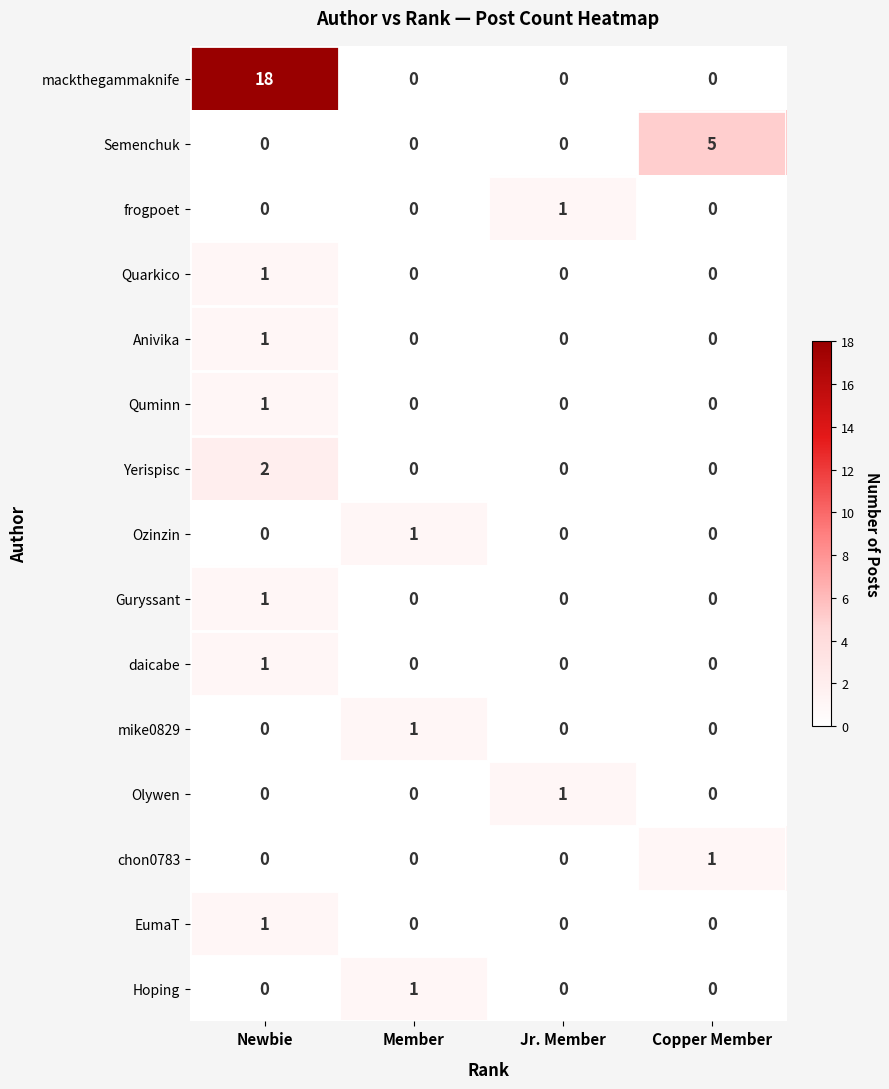

Which category has the highest value in the mackthegammaknife series?

Newbie